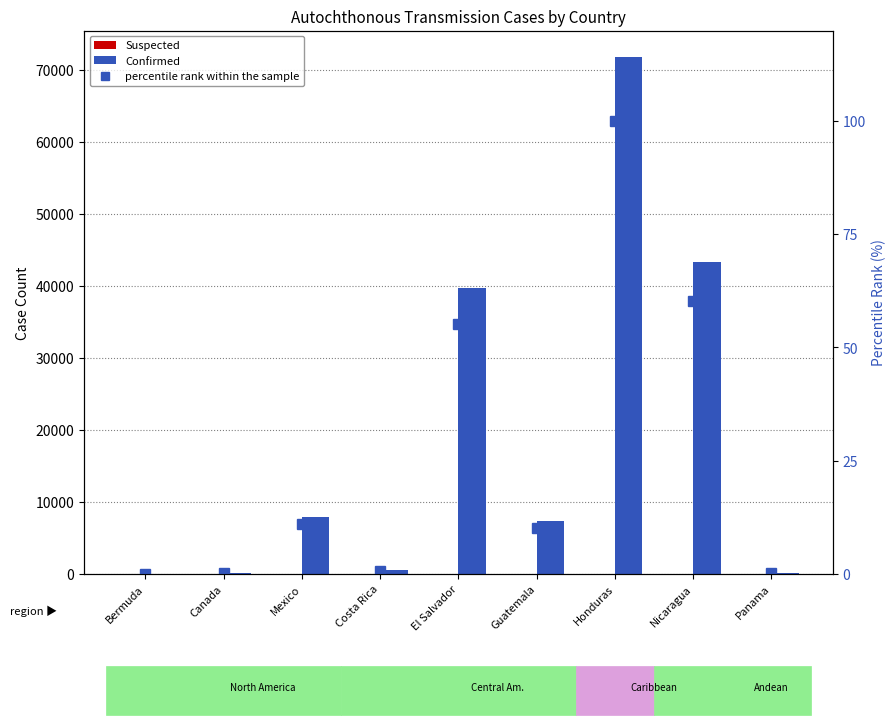

What is the difference between the maximum and minimum values in the percentile rank within the sample series?

100.0